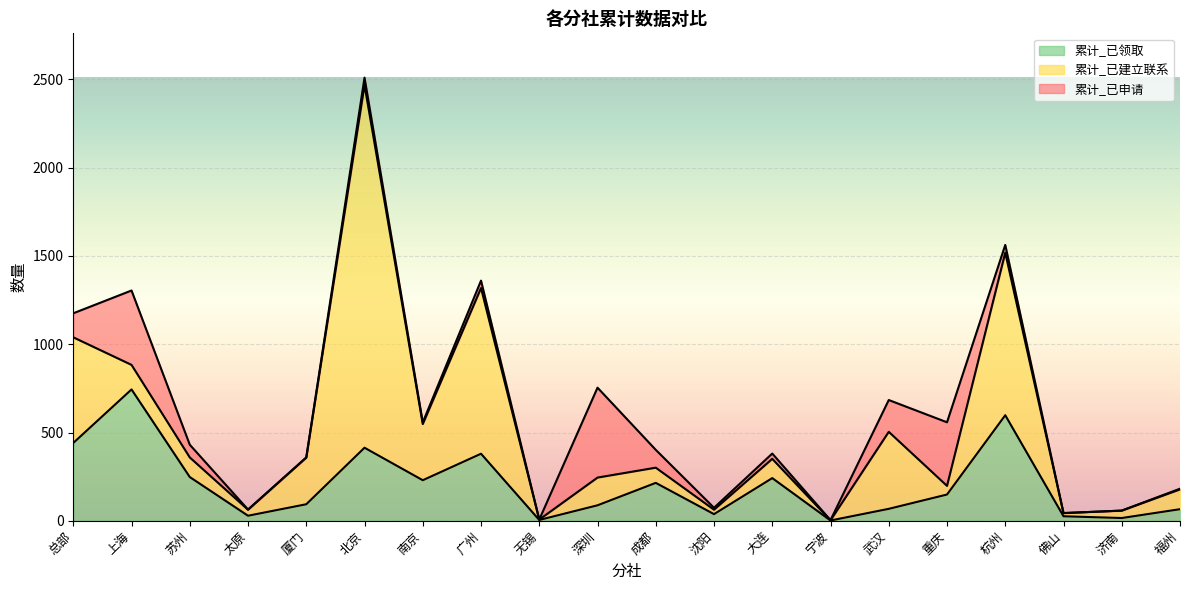

Which category has the lowest value in the 累计_已领取 series?

宁波